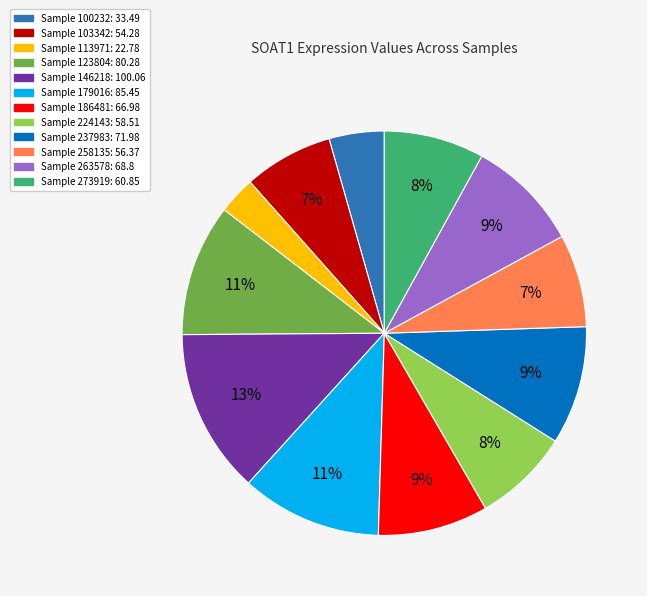

To the nearest percent, what is the difference between the largest and smallest slice percentages?

10%